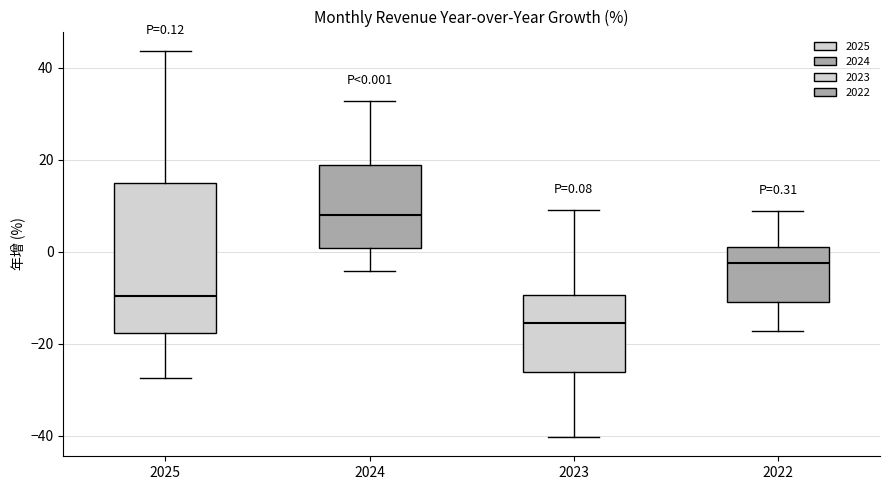

Which box is the tallest, from its lower edge to its upper edge?

2025